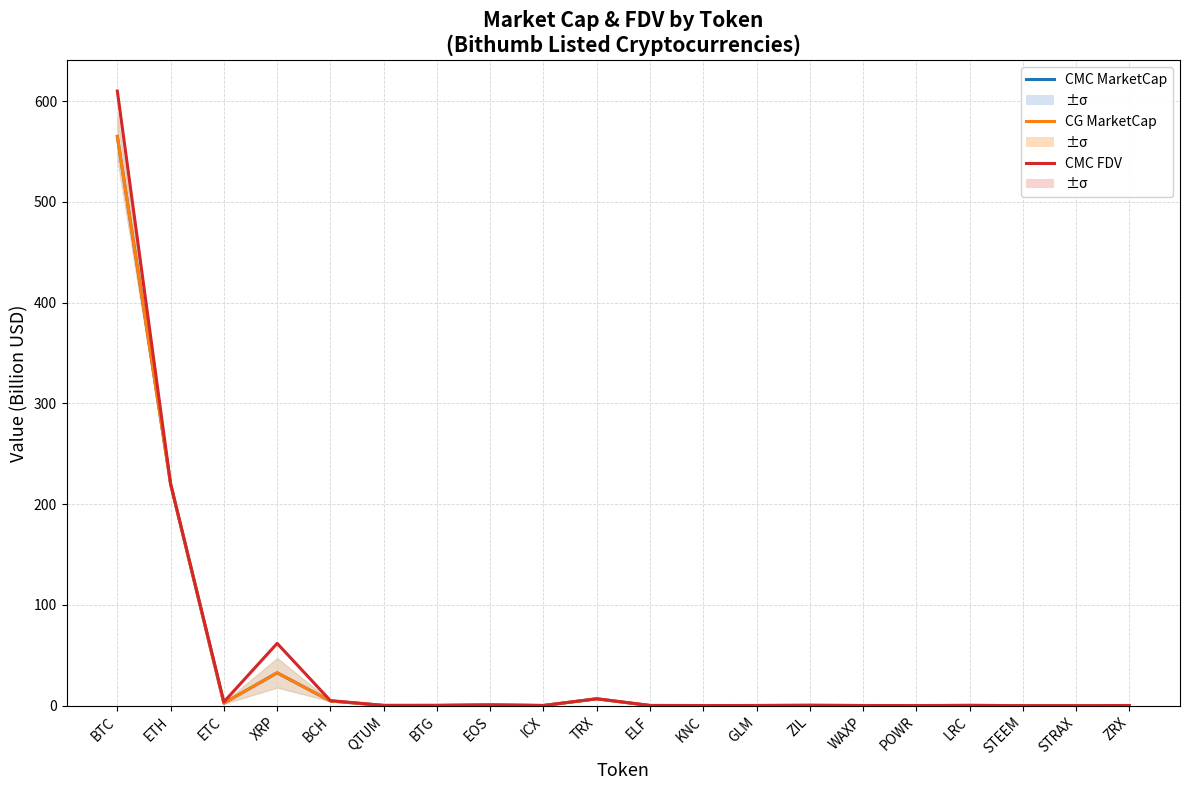

How many lines are shown in the chart?

3